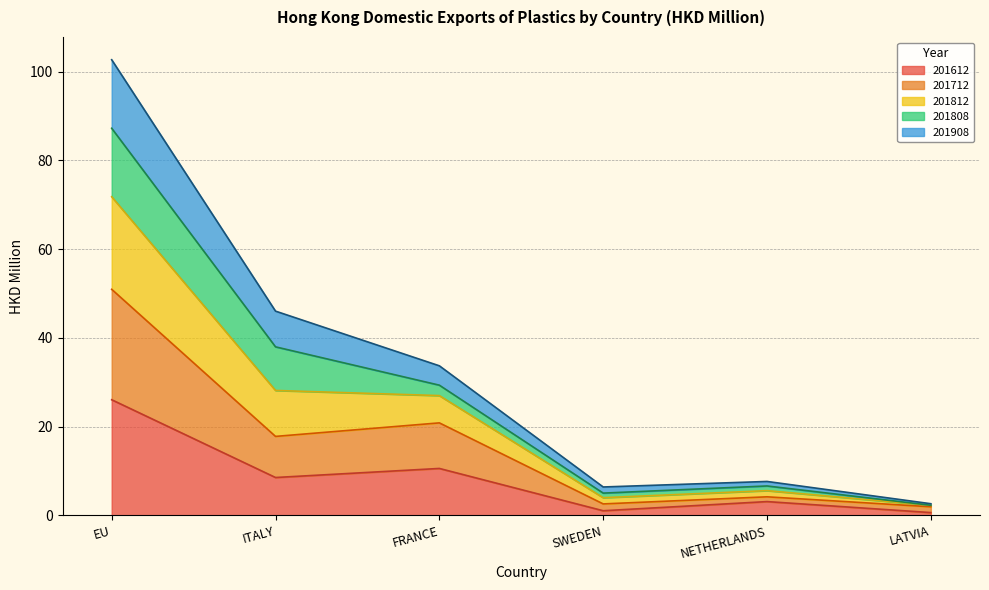

At which category is the sum across all series the highest?

EU